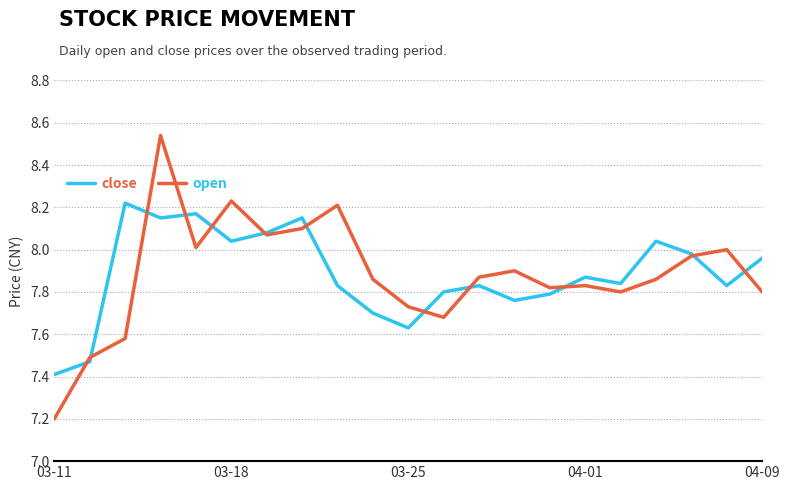

What is the smallest value displayed?

7.2